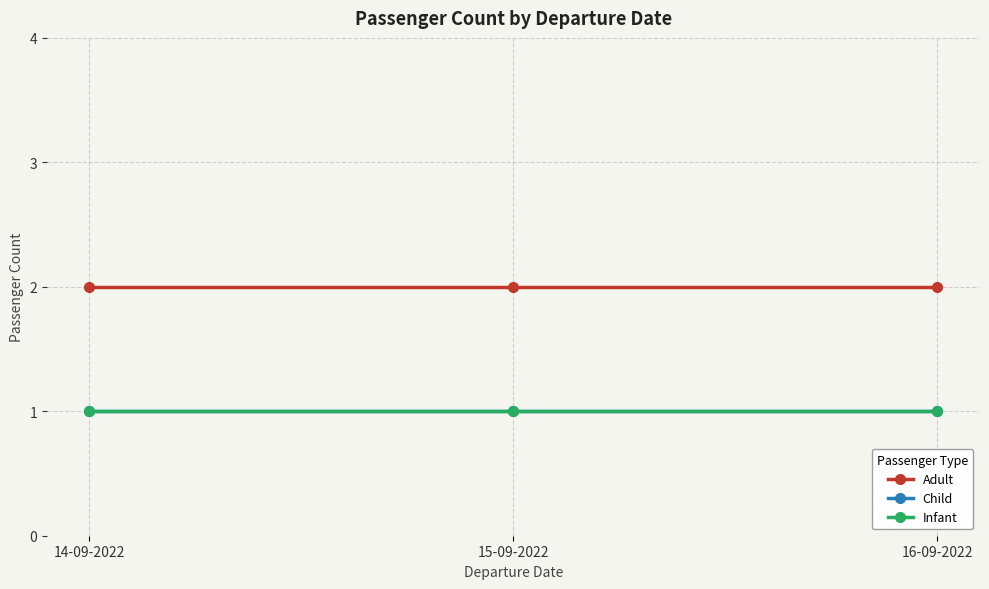

The Adult series shows 2 at 14-09-2022. True or false?

True